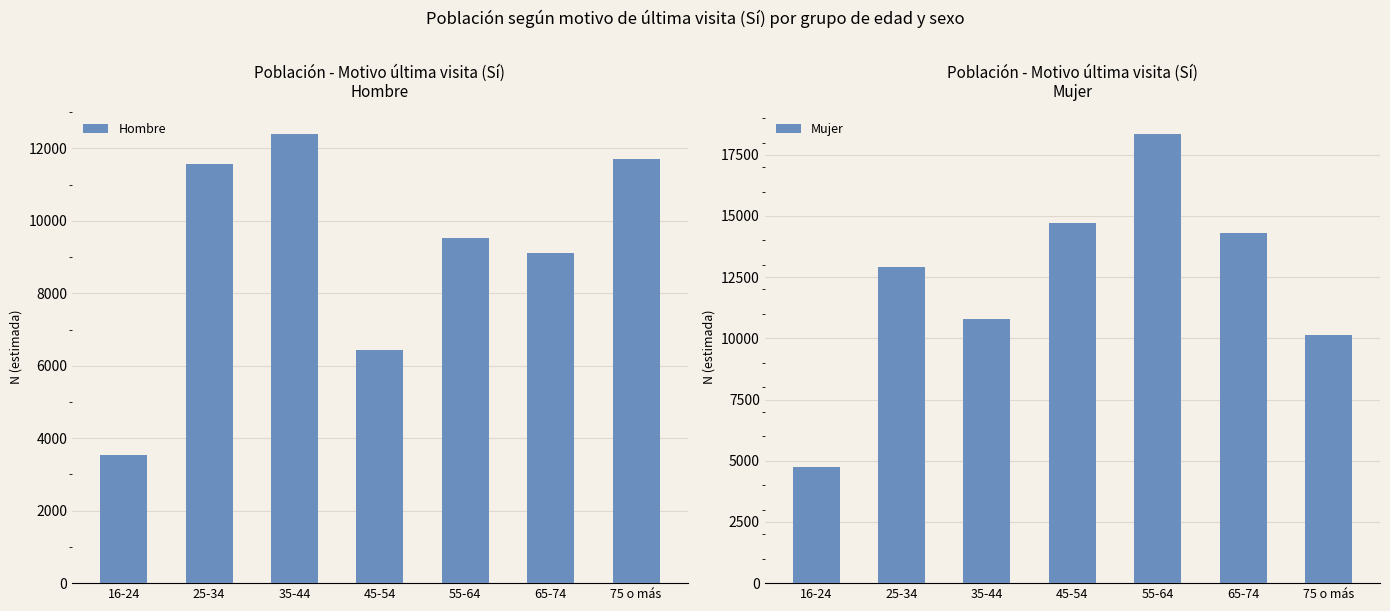

List the series in order of their overall mean, highest first.

Mujer, Hombre